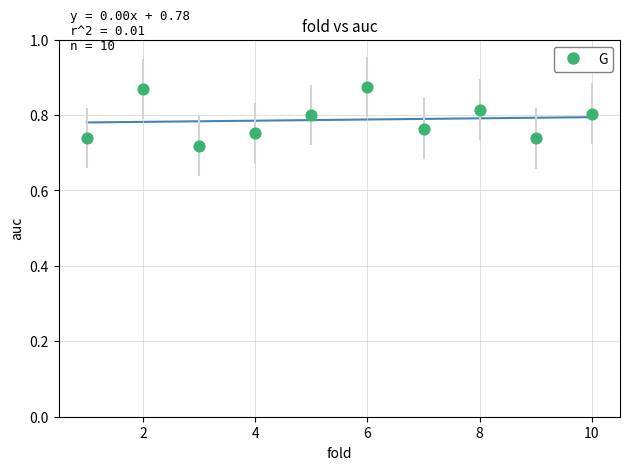

What is the range of X values (max minus min)?

9.0